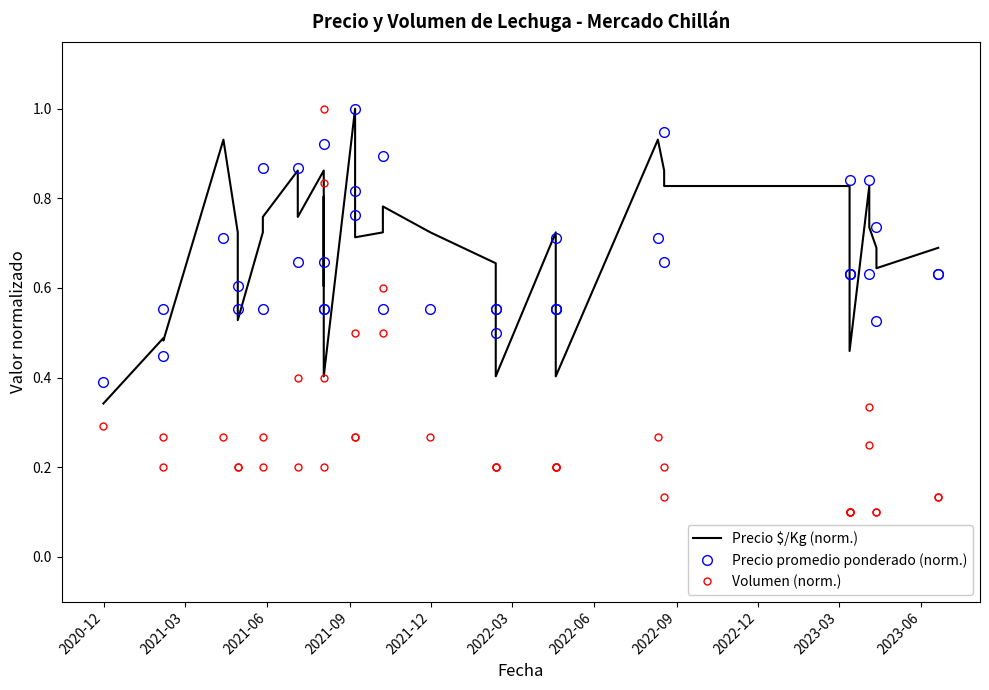

What is the value of the Volumen (norm.) point at the 30th from the left?

0.1